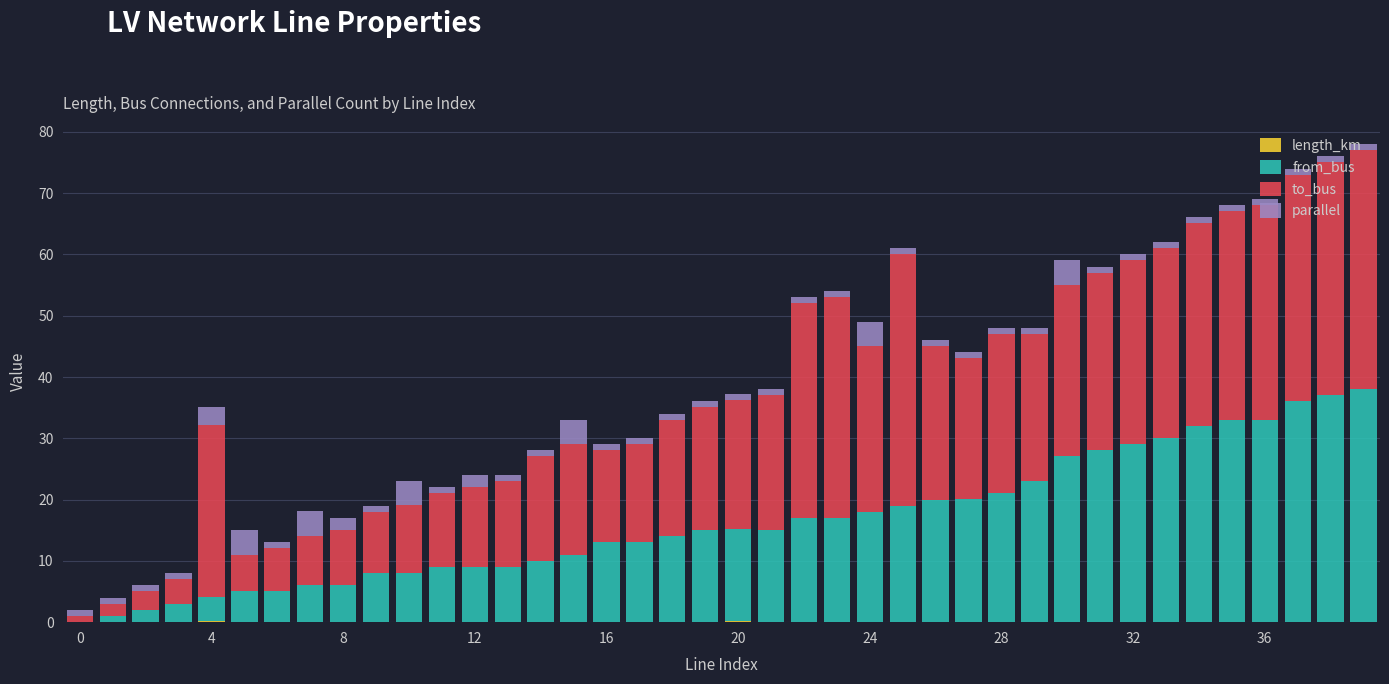

Does the chart contain stacked bars?

Yes